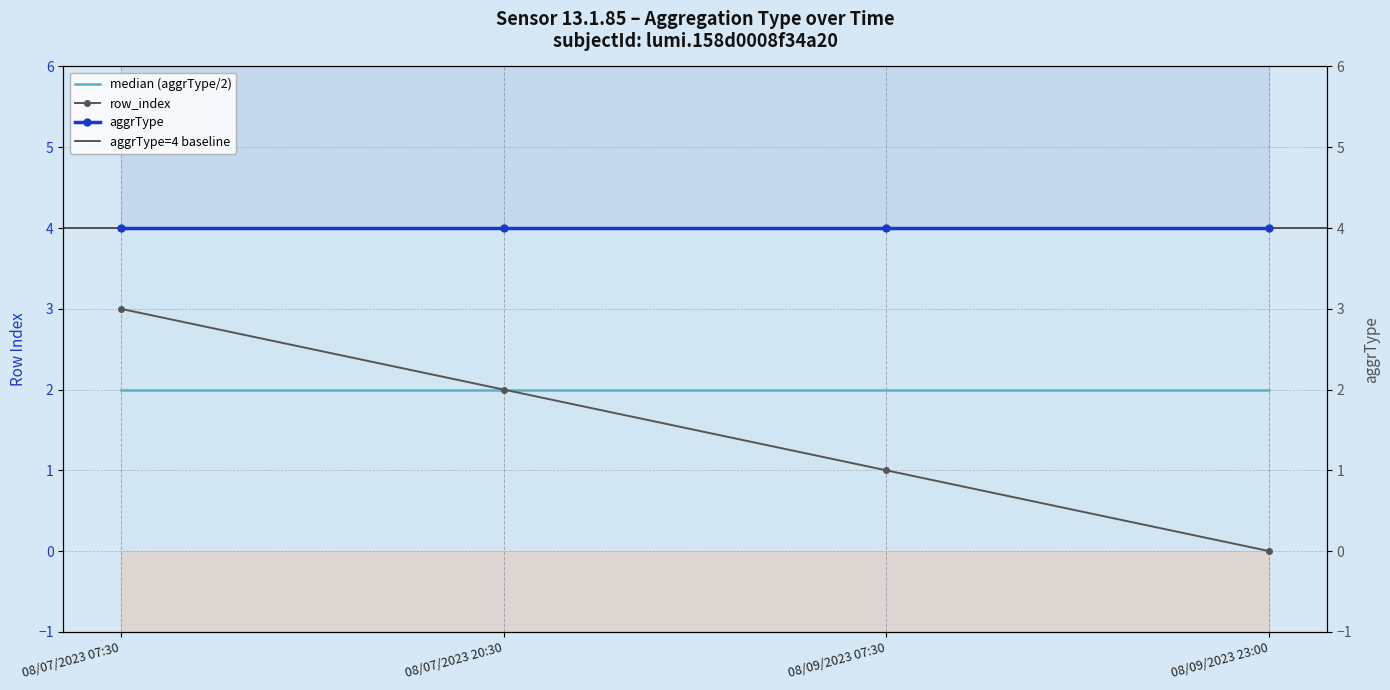

Reading left to right, what are all the values shown in this chart?

08/07/2023 07:30=3	08/07/2023 20:30=2	08/09/2023 07:30=1	08/09/2023 23:00=0